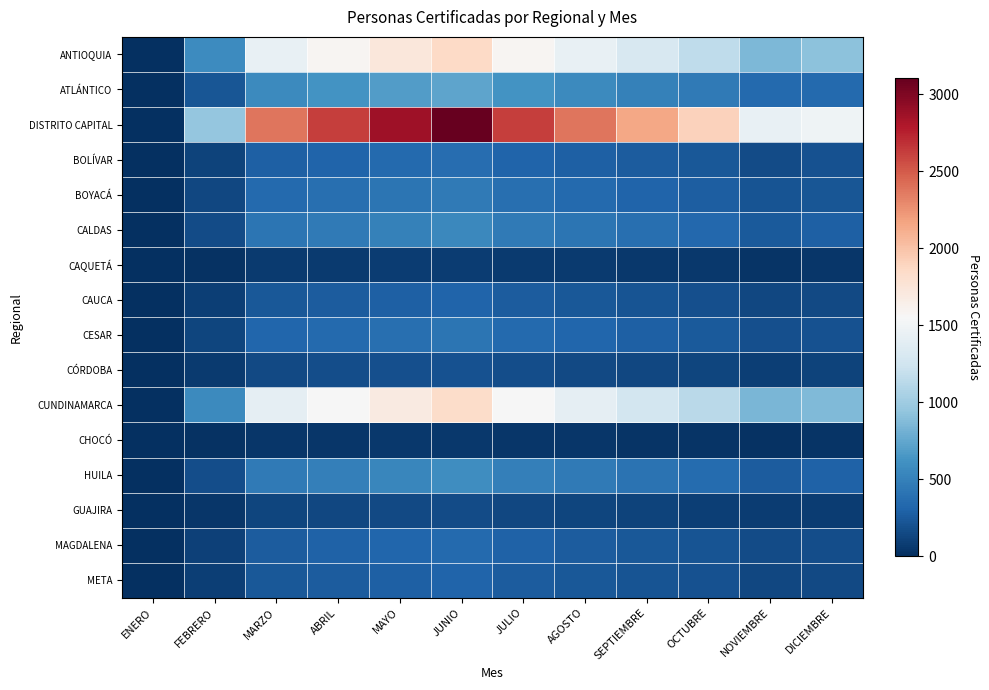

Which category has the lowest value across all series?

ENERO